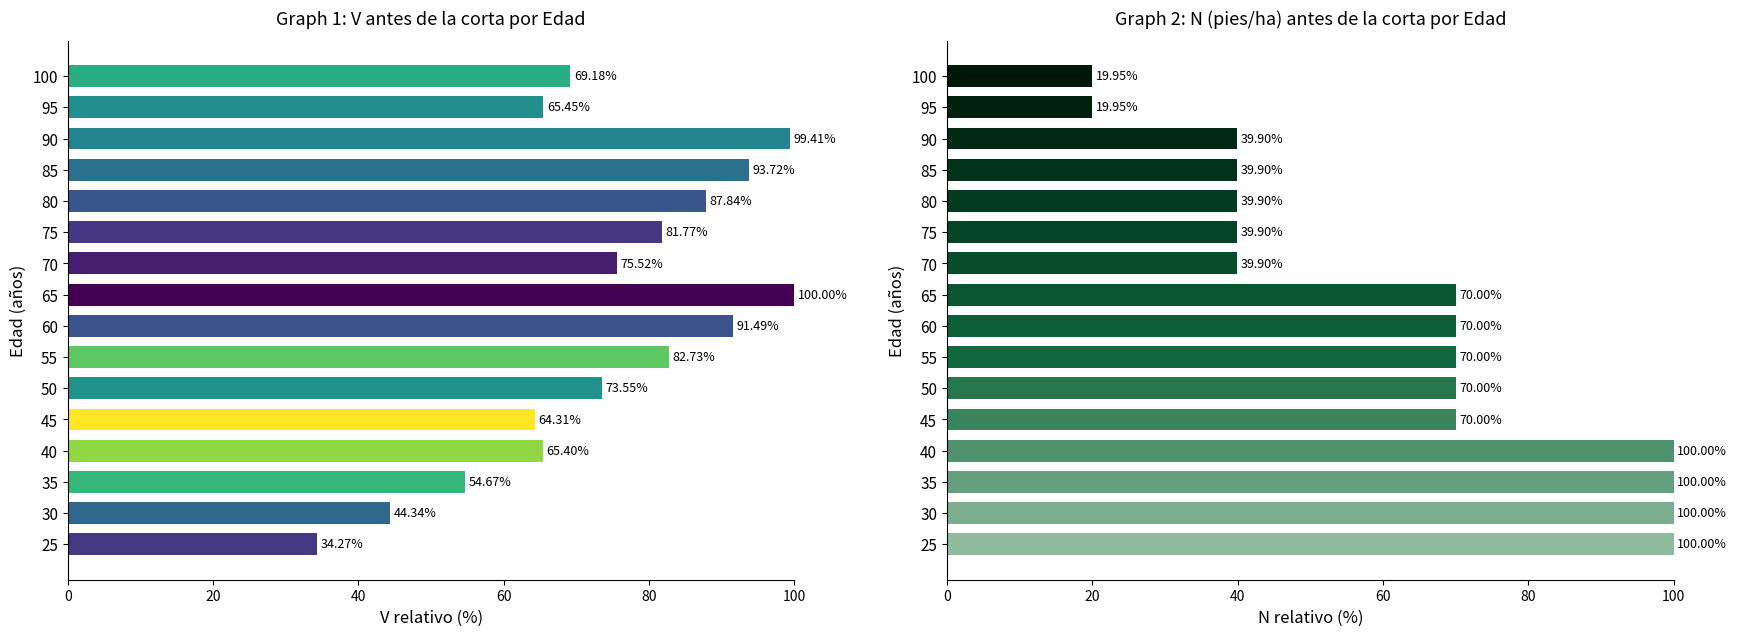

How many categories are shown in the chart?

16